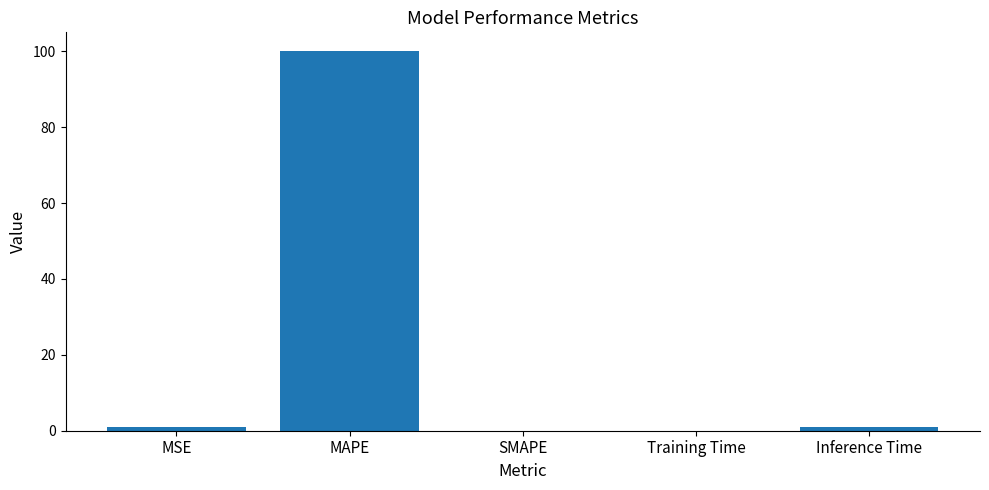

What is the change in value from MSE to Training Time?

-1.0